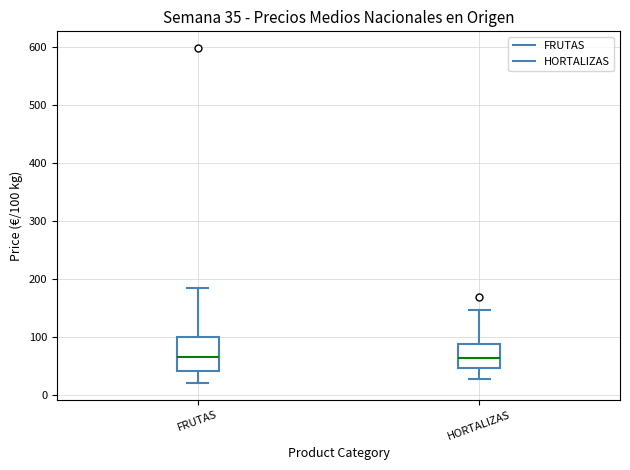

Which box is the tallest, from its lower edge to its upper edge?

FRUTAS